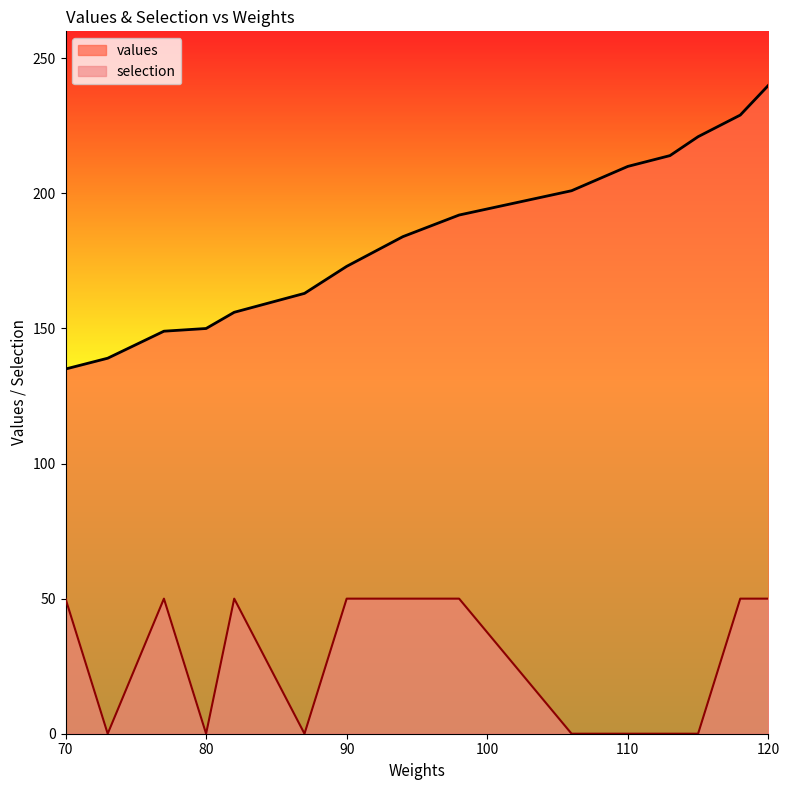

Reading right to left, list all the values displayed in this chart.

values: 120=240	118=229	115=221	113=214	110=210	106=201	98=192	94=184	90=173	87=163	82=156	80=150	77=149	73=139	70=135
selection: 120=50	118=50	115=0	113=0	110=0	106=0	98=50	94=50	90=50	87=0	82=50	80=0	77=50	73=0	70=50